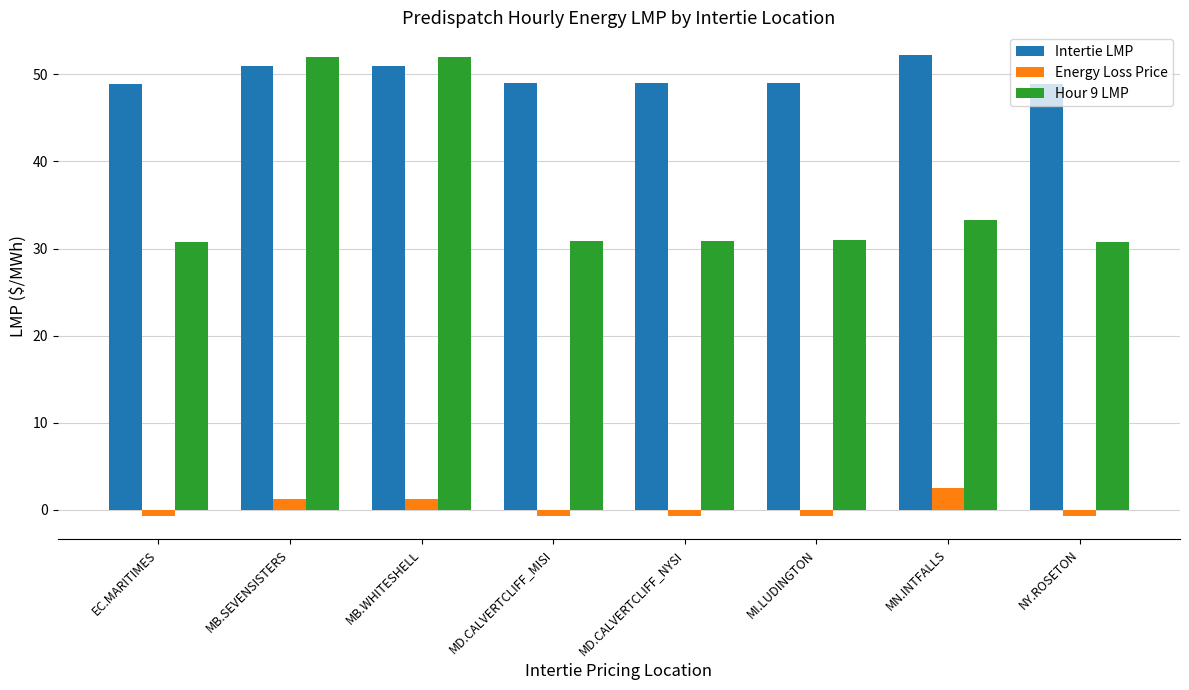

What is the total value across all series at NY.ROSETON?

79.0